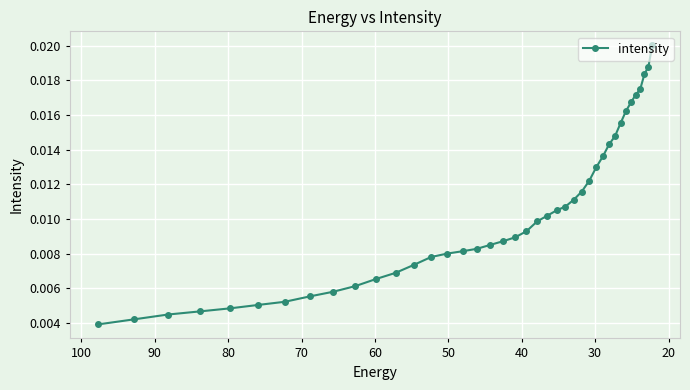

How many values are between 0 and 1?

40